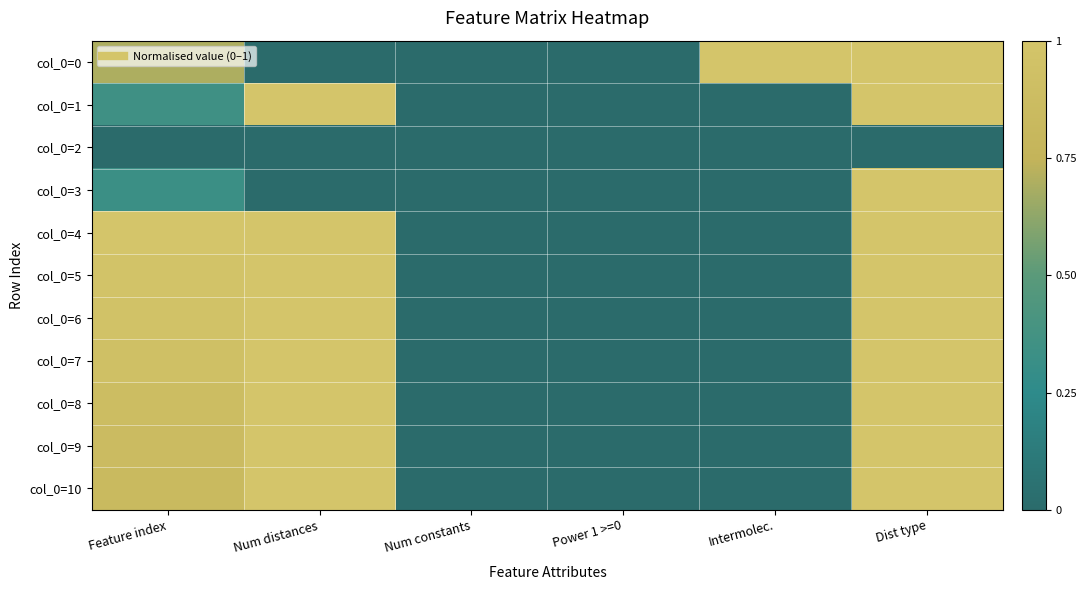

At which category does the chart reach its minimum across all series?

Num distances